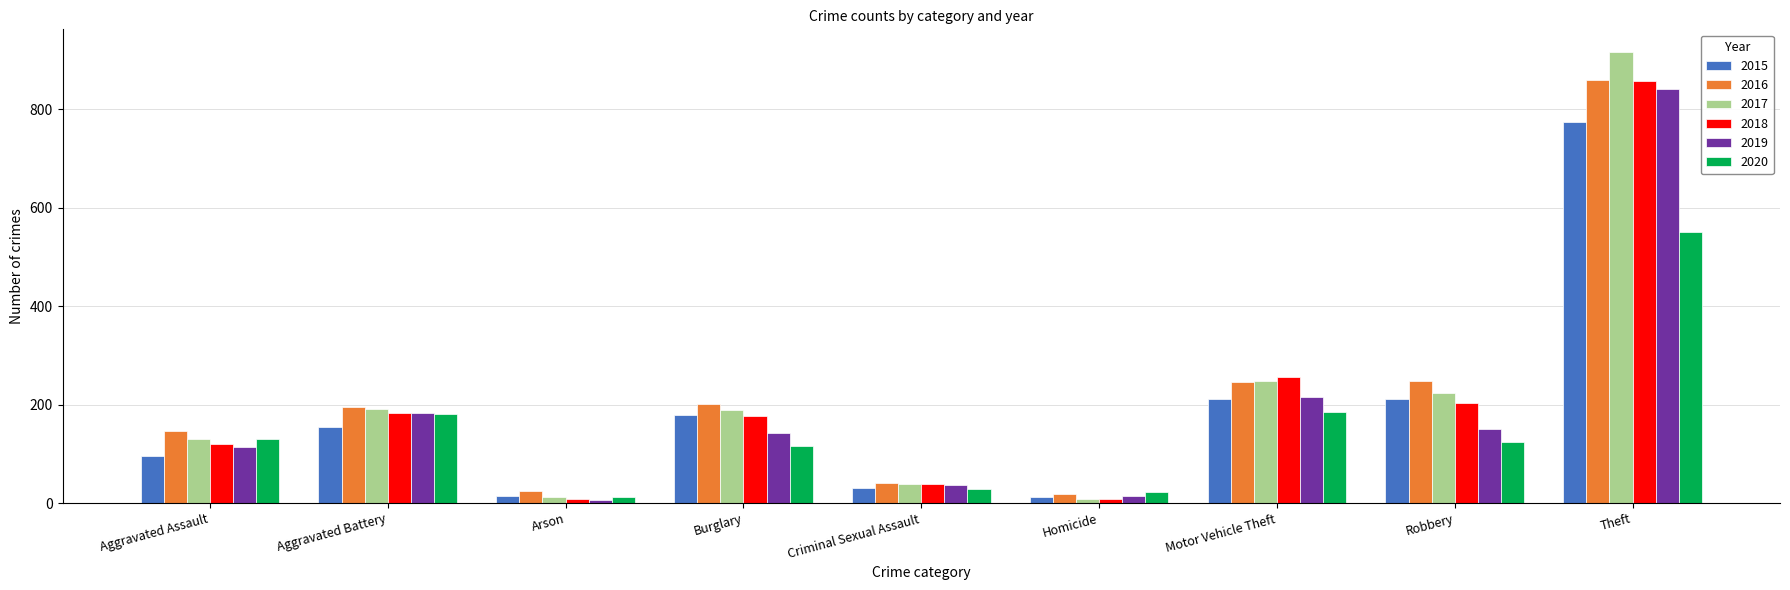

At which label does 2016 reach its peak?

Theft